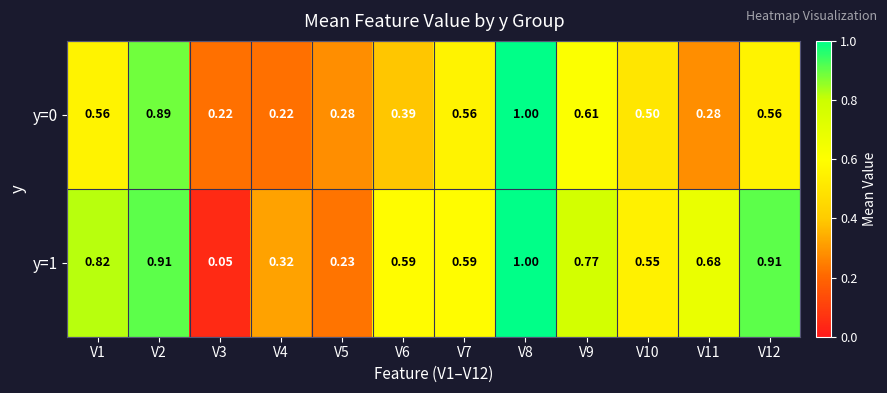

Is the value of y=1 at V2 greater than the value of y=0 at V5?

Yes